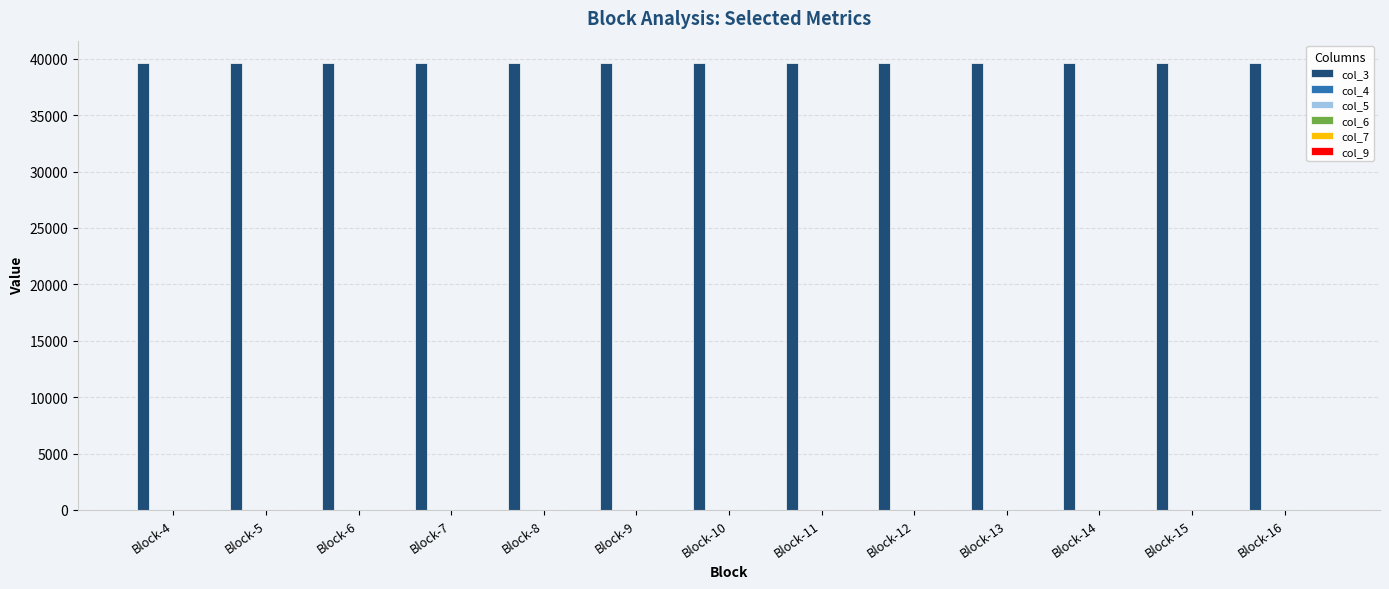

How many groups of bars are there?

13